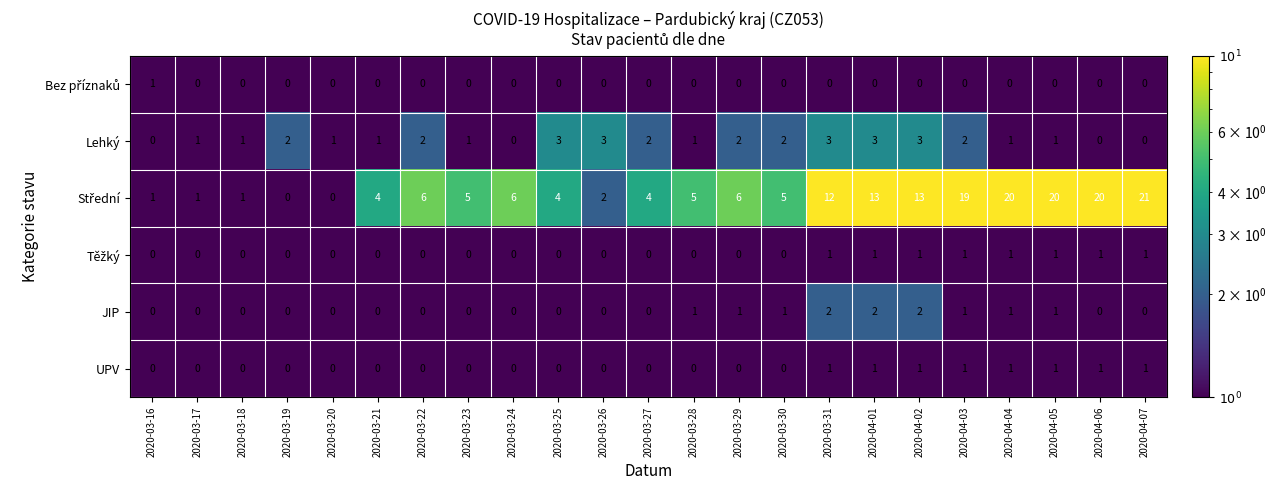

Which label corresponds to the largest value in the chart?

2020-04-07